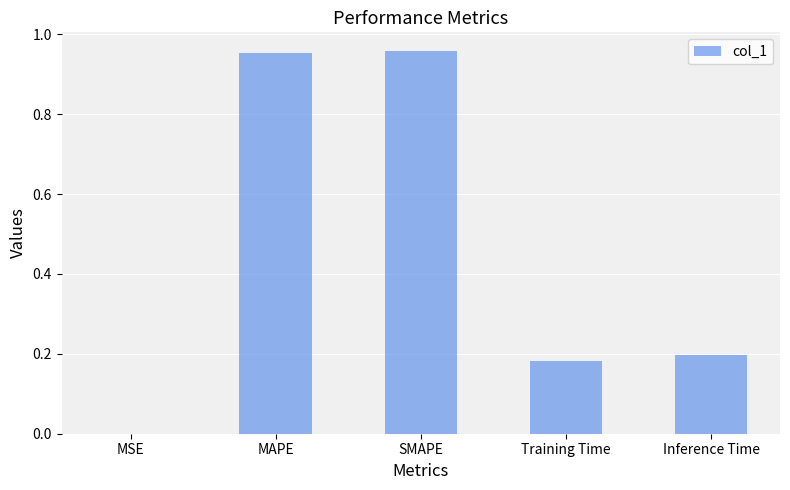

The chart shows a value of 0.3 at Inference Time. True or false?

False